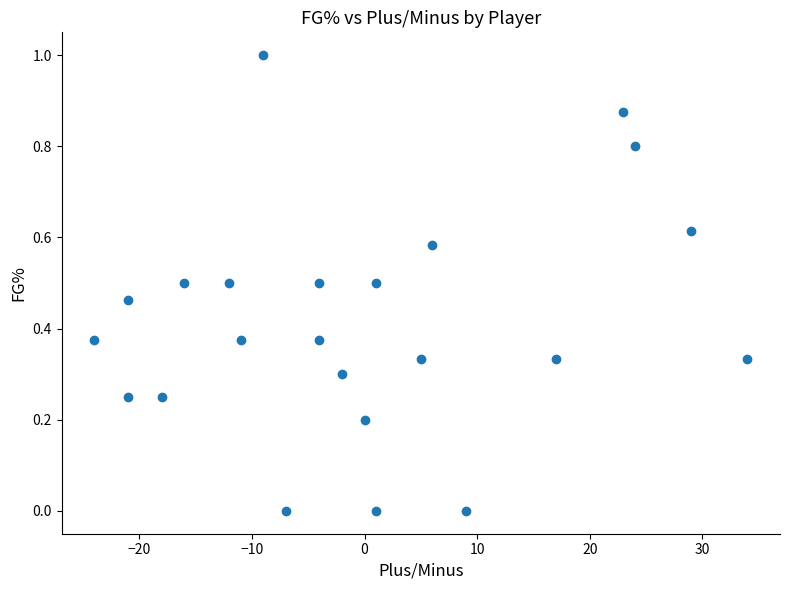

What is the range of X values (max minus min)?

58.0